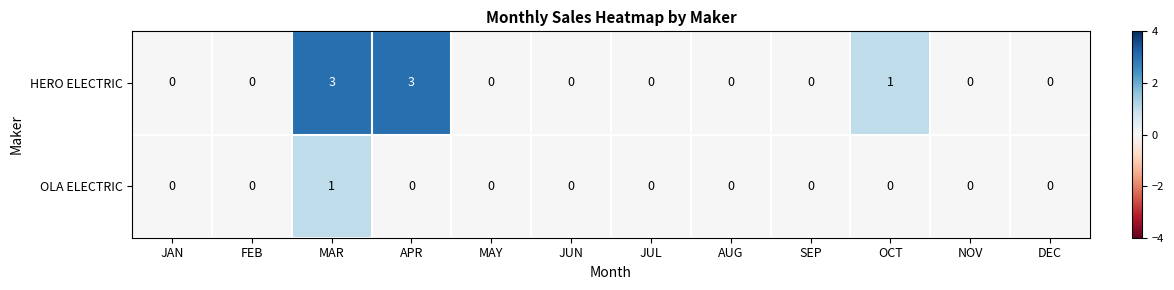

True or false: OLA ELECTRIC has a value of 0 at OCT.

True